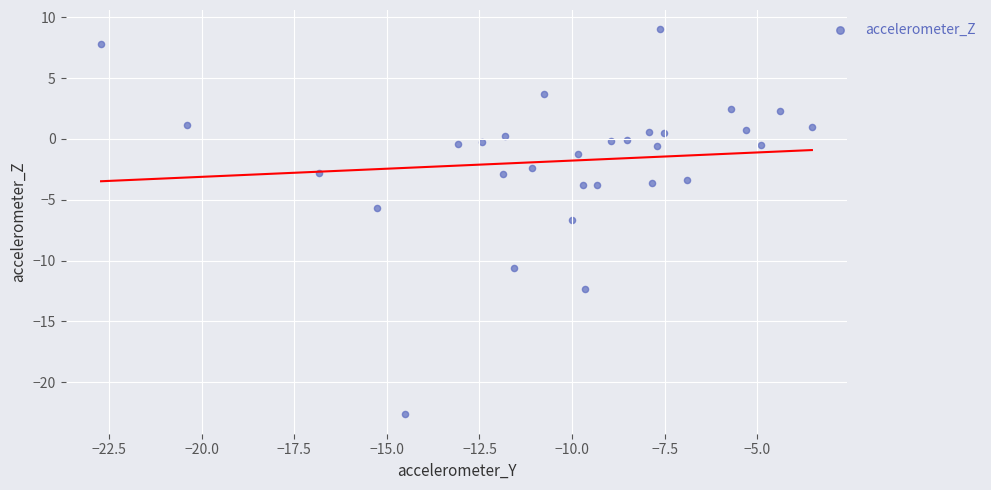

What is the range of Y values (max minus min)?

31.7